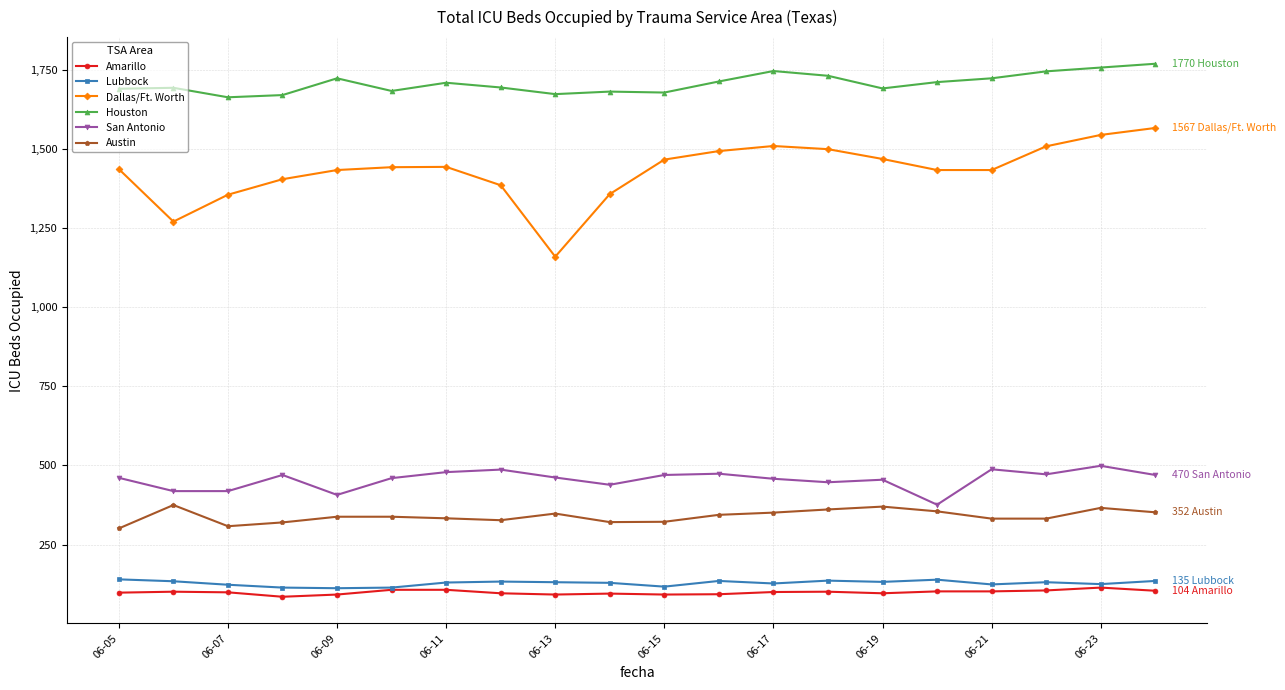

What is the sum of all San Antonio values?

9112